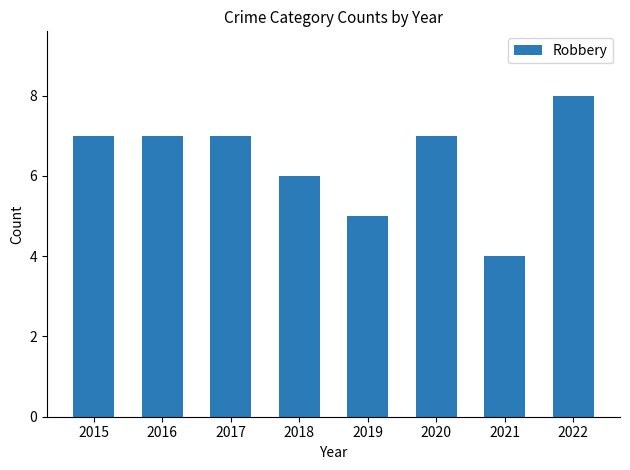

Is it true that the value at 2017 is 7?

True